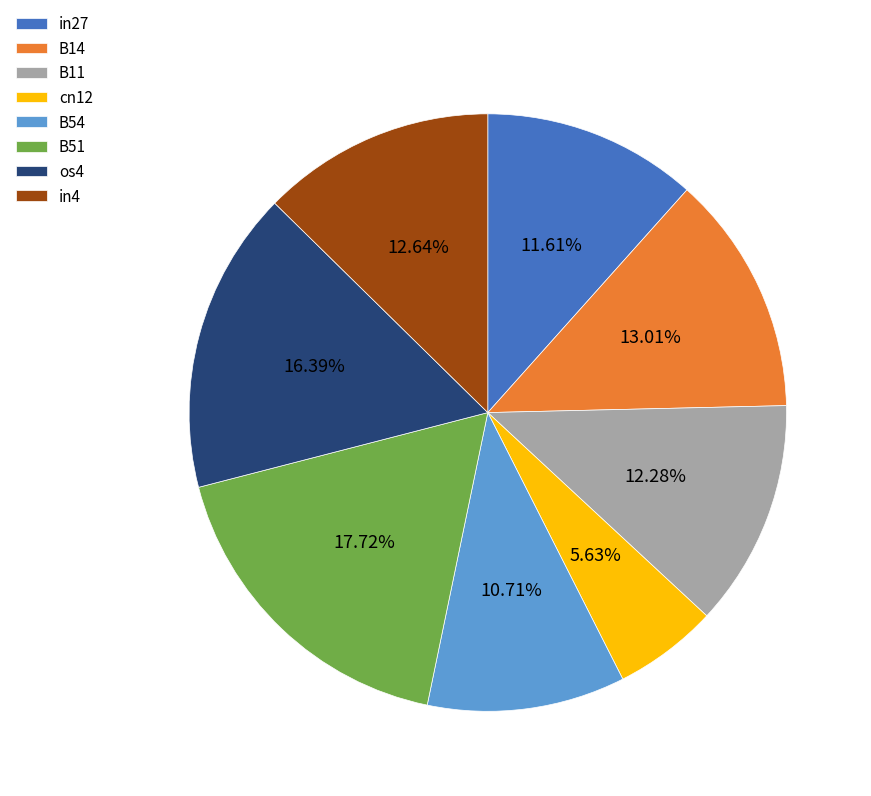

Is there a majority slice in this chart?

No